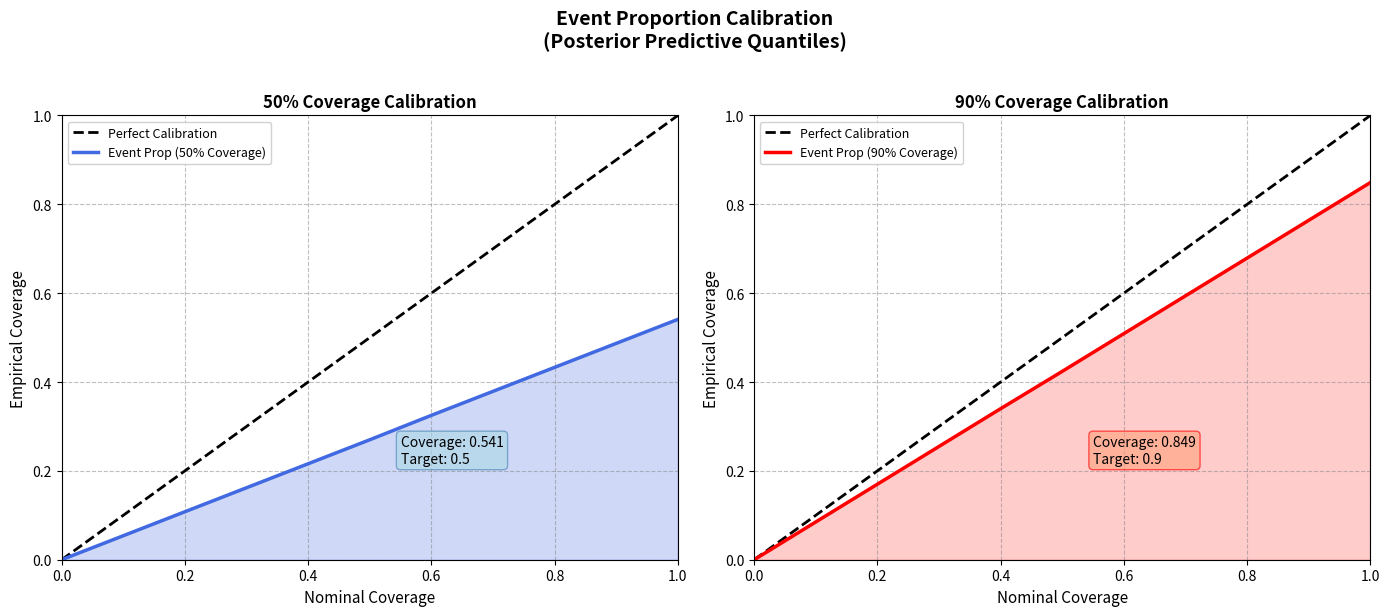

List the series in order of their overall mean, highest first.

Perfect Calibration, Event Prop (90% Coverage), Event Prop (50% Coverage)